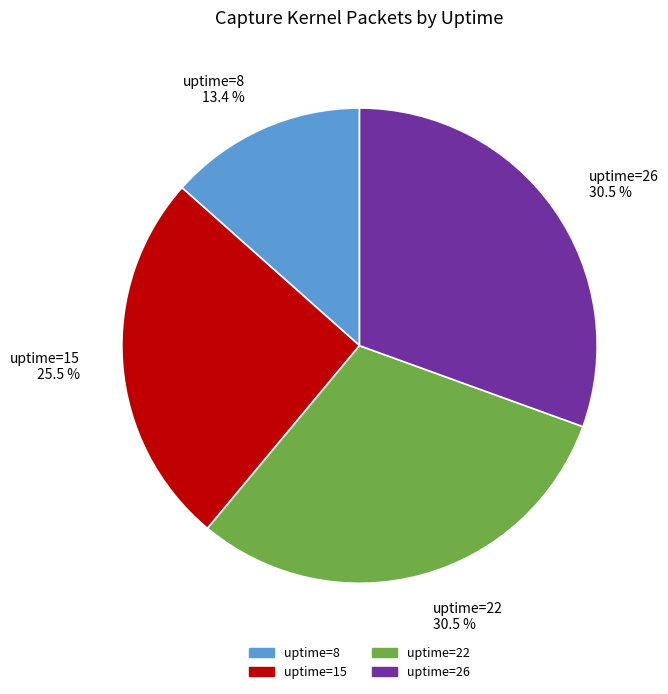

What percentage is NOT represented by uptime=26 30.5 %?

69.5%